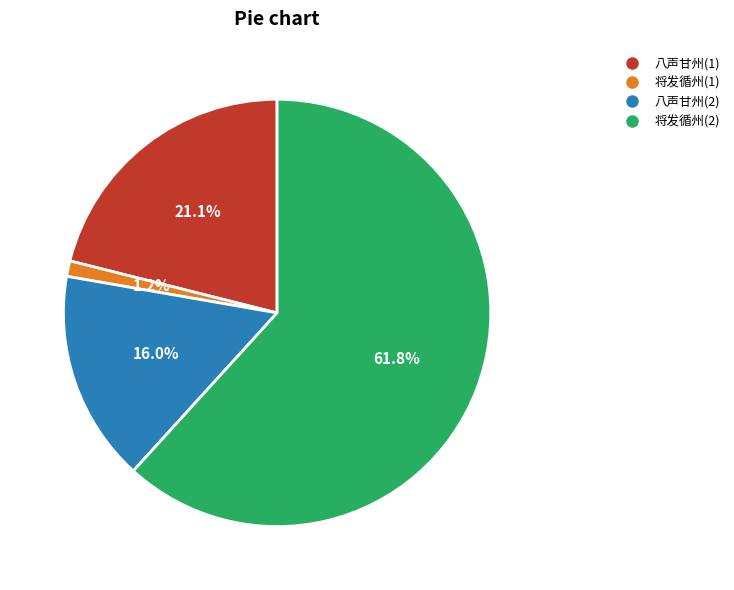

Does any single category account for the majority?

Yes